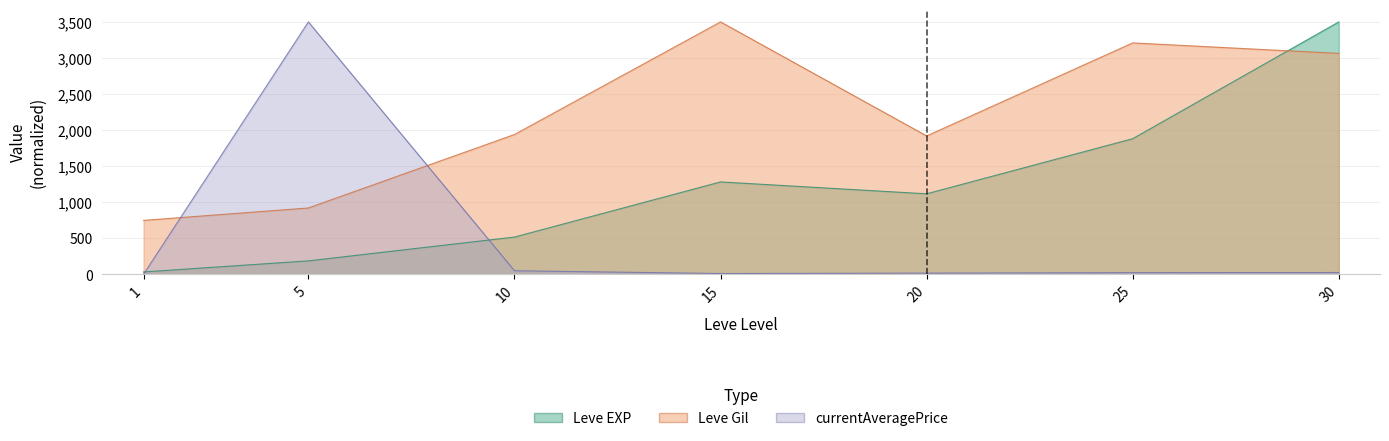

At which label does Leve EXP reach its peak?

30